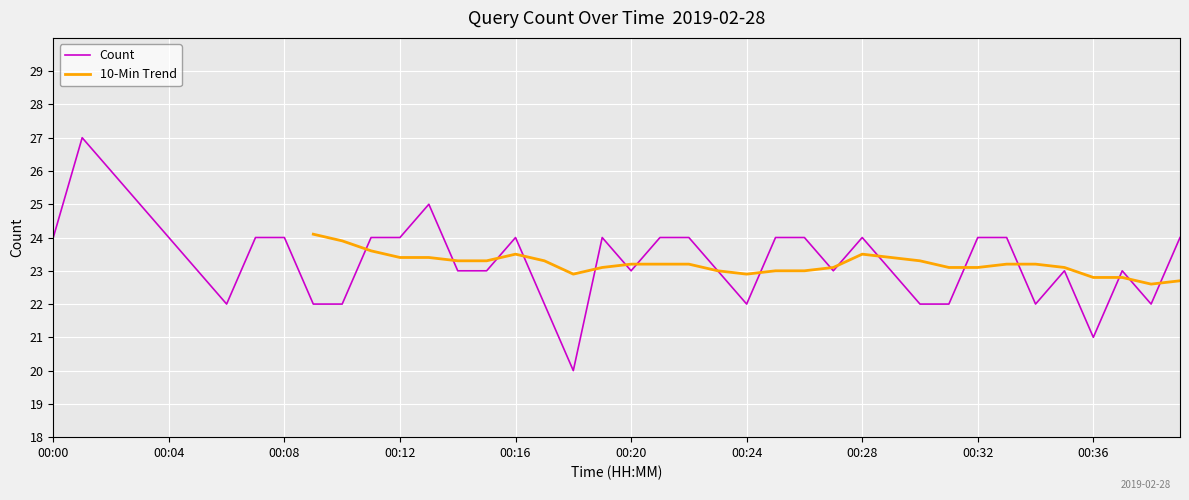

What is the sum of all values?

933